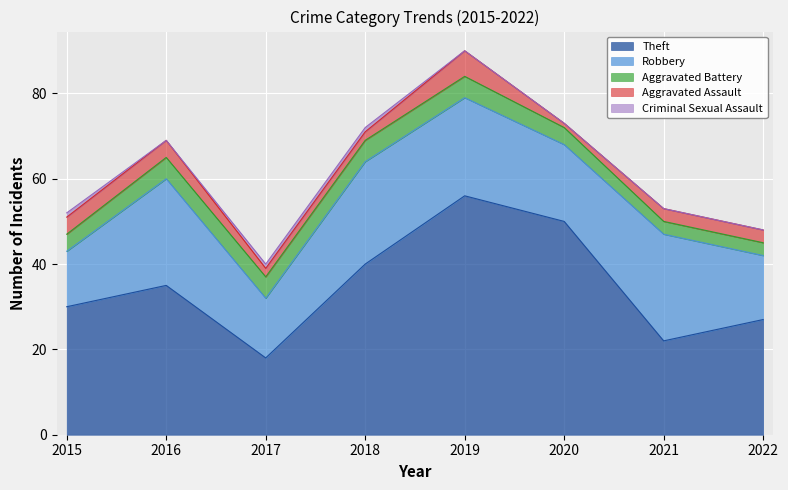

Reading left to right, list all the values displayed in this chart.

Theft: 30	35	18	40	56	50	22	27
Robbery: 13	25	14	24	23	18	25	15
Aggravated Battery: 4	5	5	5	5	4	3	3
Aggravated Assault: 4	4	2	2	6	1	3	3
Criminal Sexual Assault: 1	0	1	1	0	0	0	0